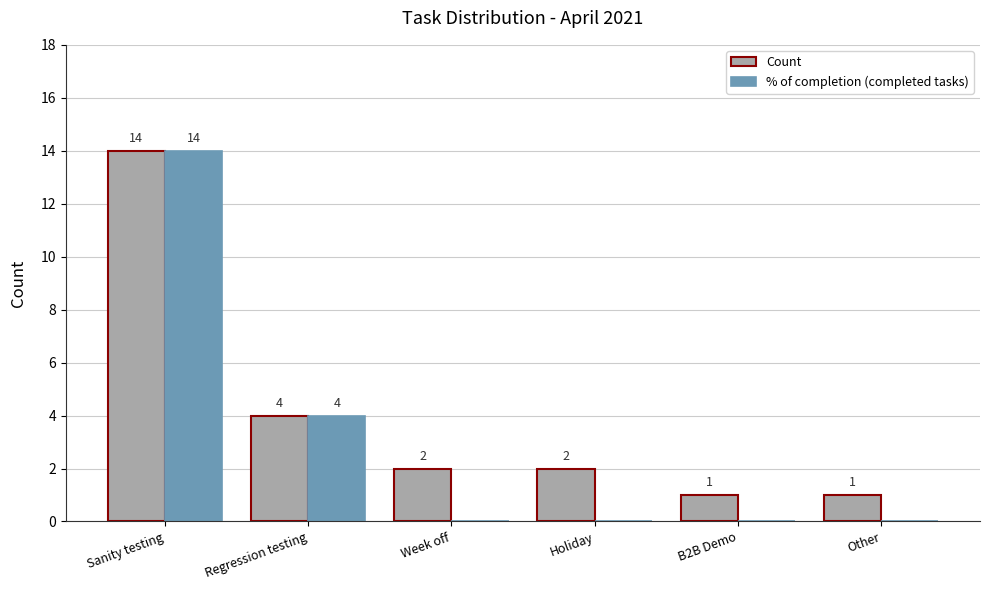

What is the sum of all Count values?

24